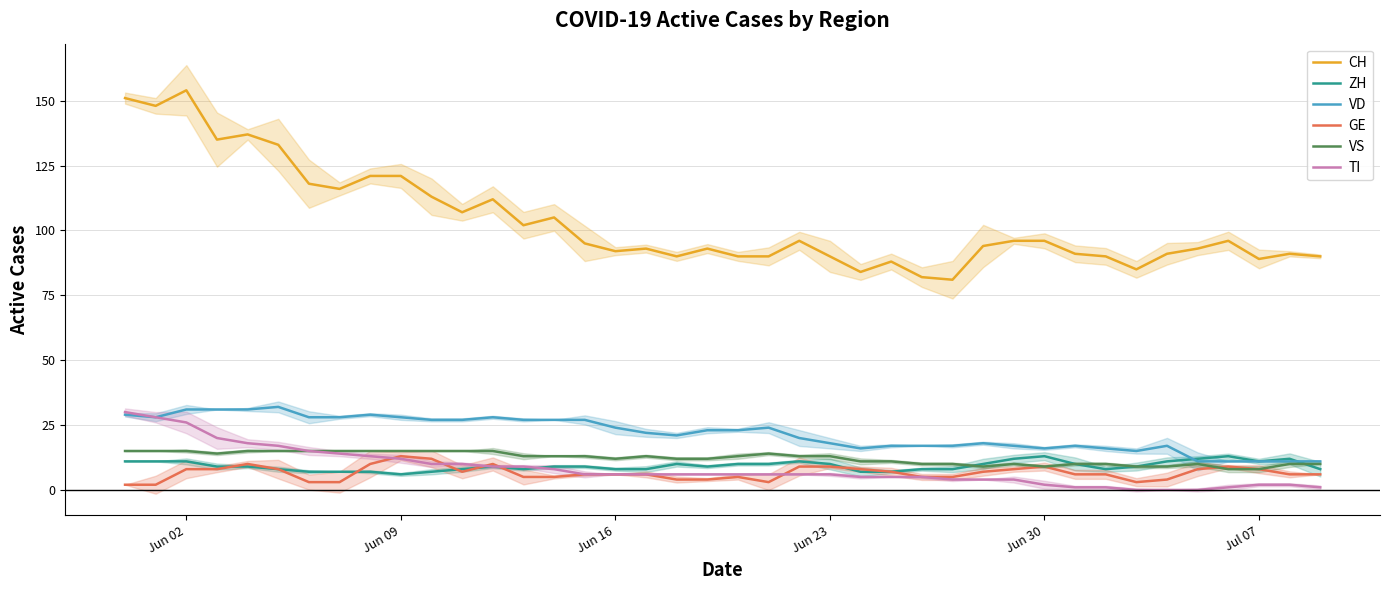

The value of GE at Jul 07 is 8. True or false?

True